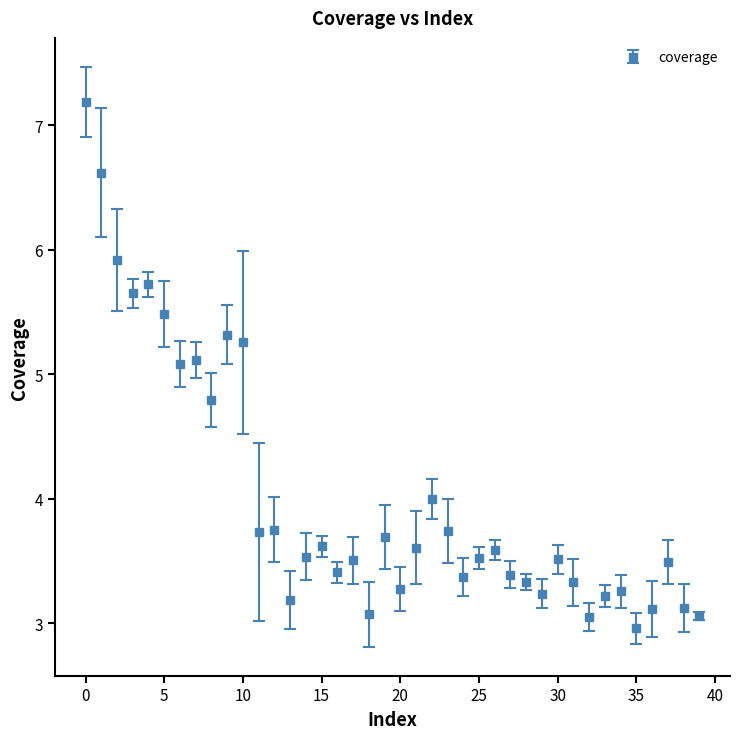

What is the smallest value displayed?

3.0